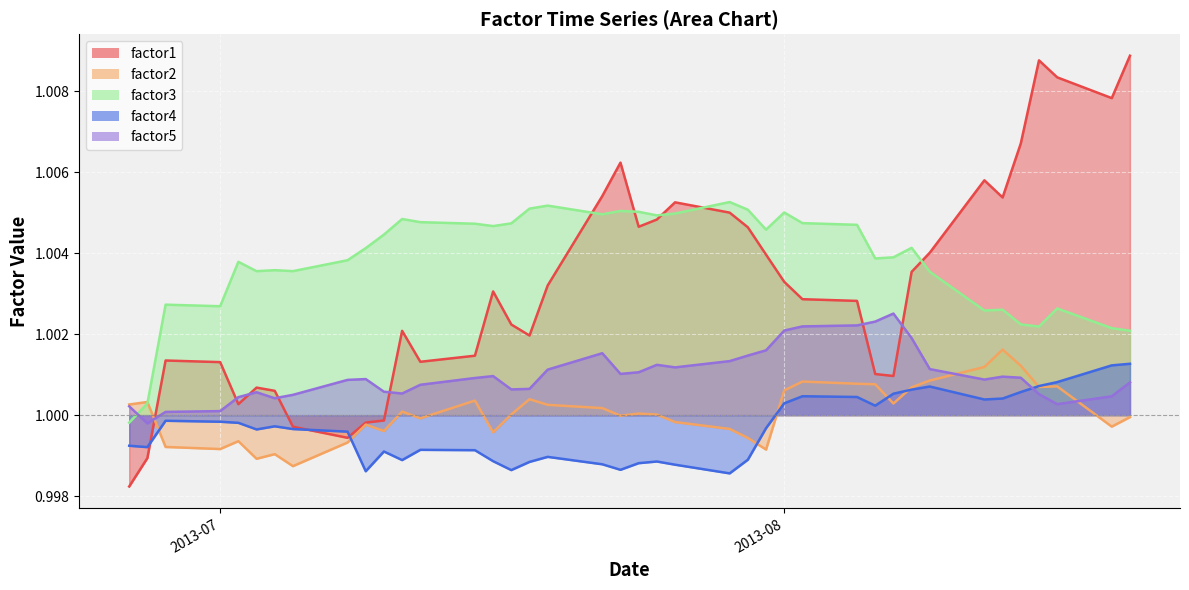

How many values in the factor3 series are below 1?

1